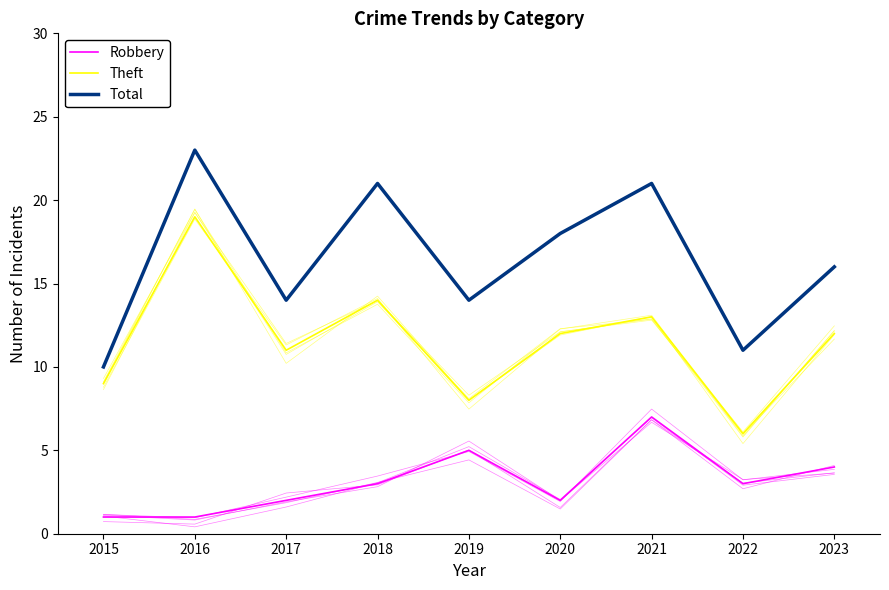

Is it true that Theft equals 7 at 2021?

False